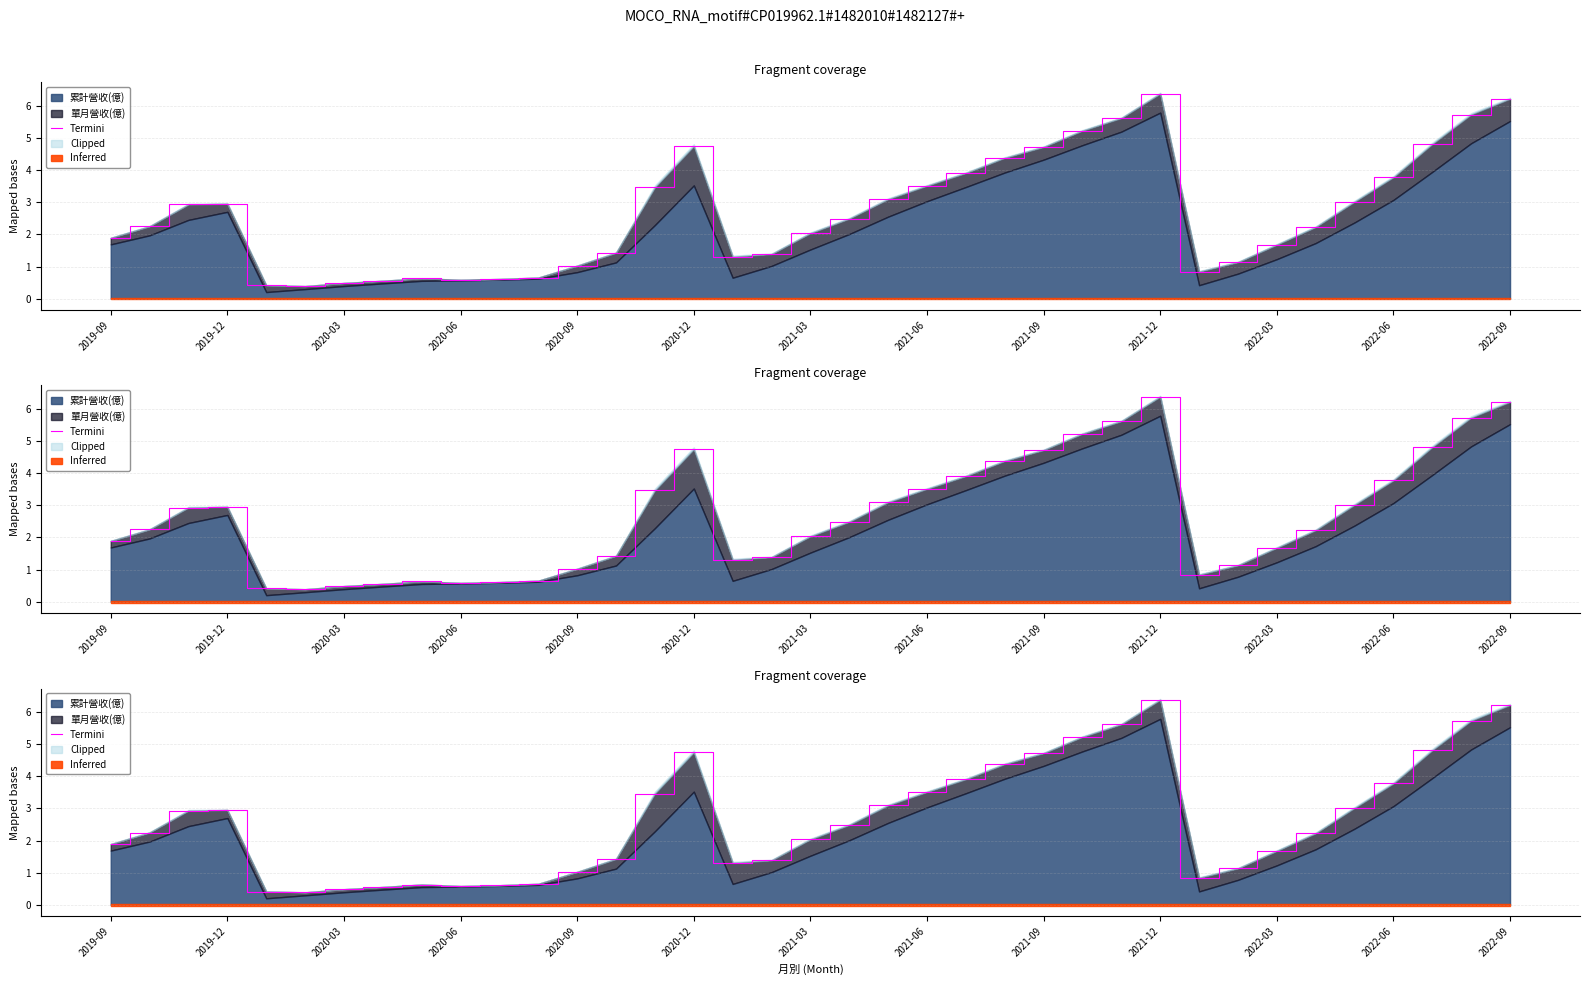

Which category has the lowest value across all series?

2020-12